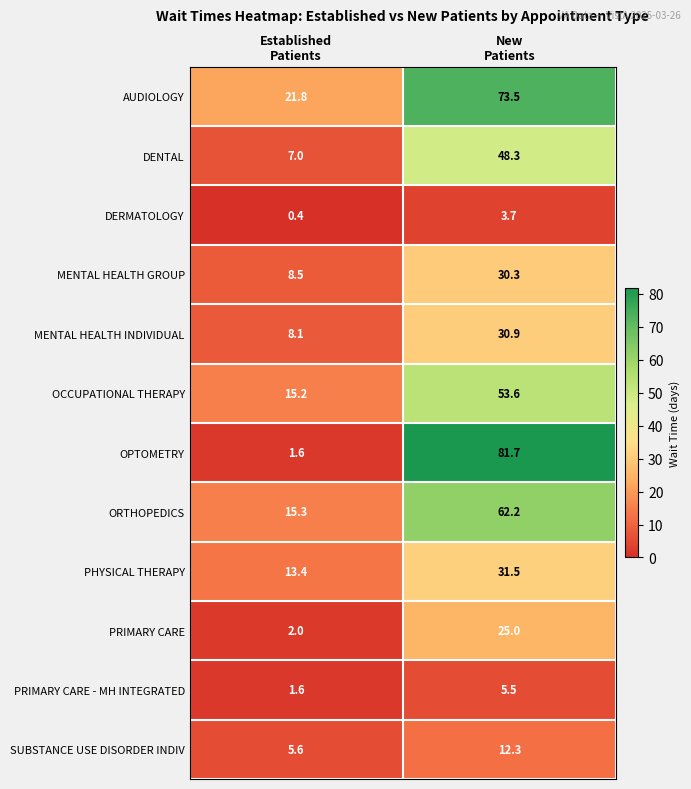

How many data points in OPTOMETRY are less than 81?

1